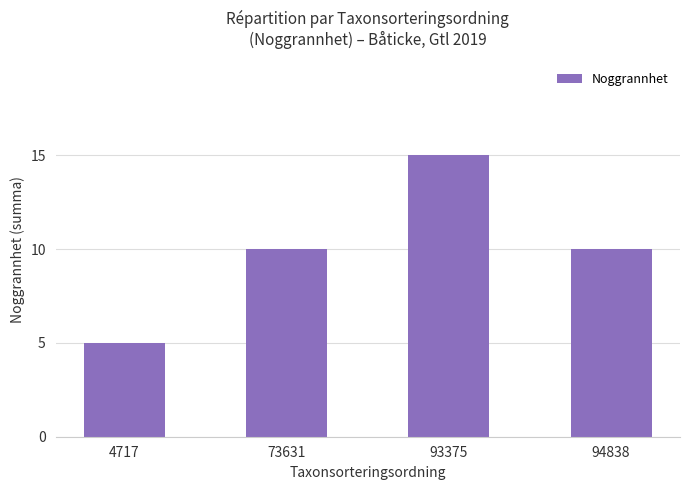

The chart shows a value of 15 at 93375. True or false?

True